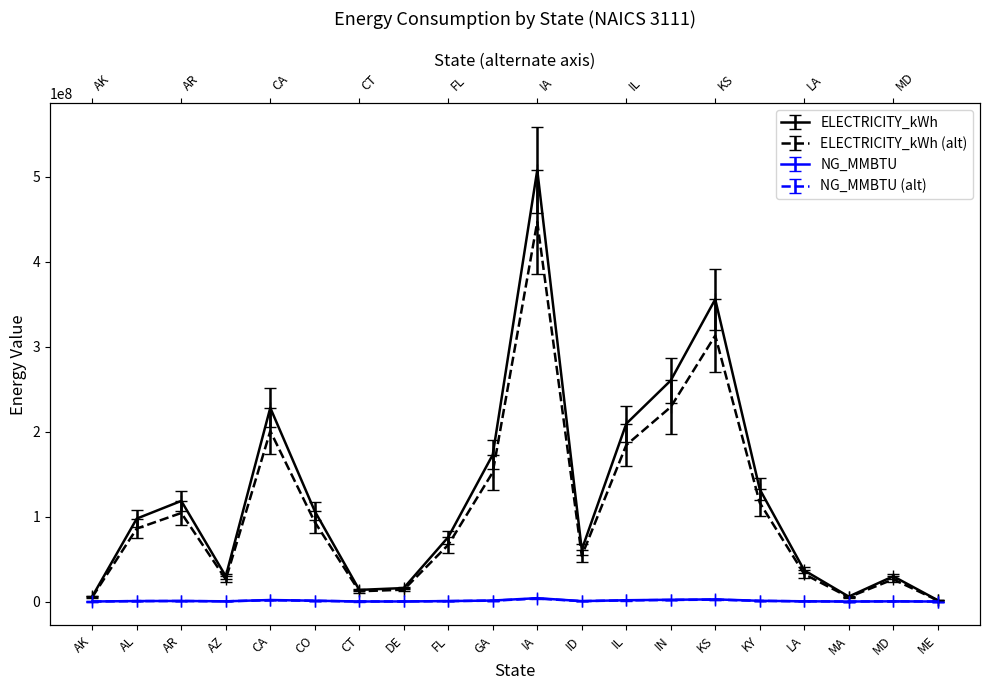

At DE, list the series in order from smallest to largest.

NG_MMBTU, ELECTRICITY_kWh